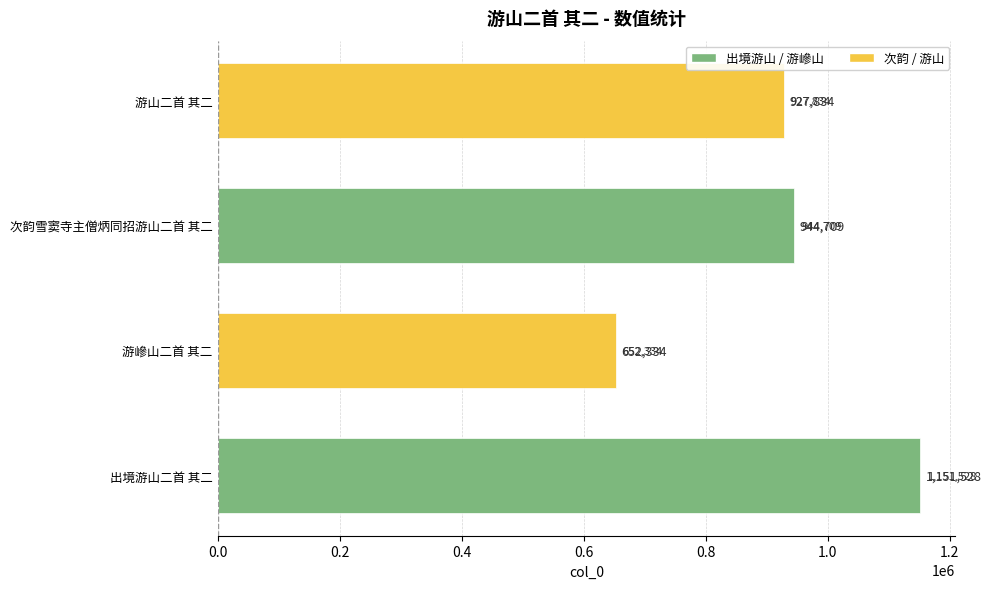

Which has a higher value, 游山二首 其二 or 游㠁山二首 其二?

游山二首 其二